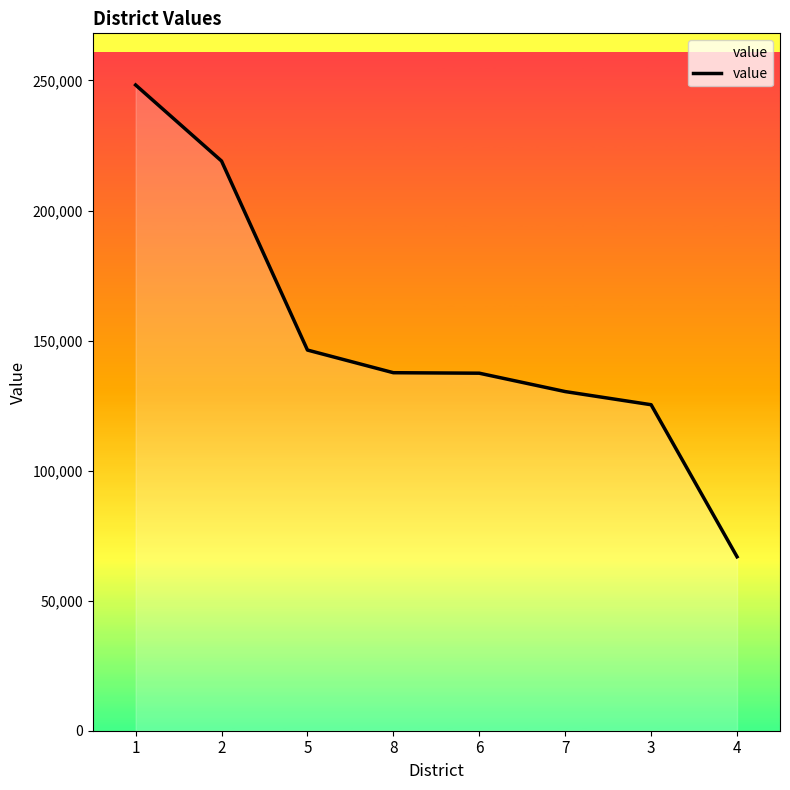

Rank the categories by value from lowest to highest.

4, 3, 7, 6, 8, 5, 2, 1